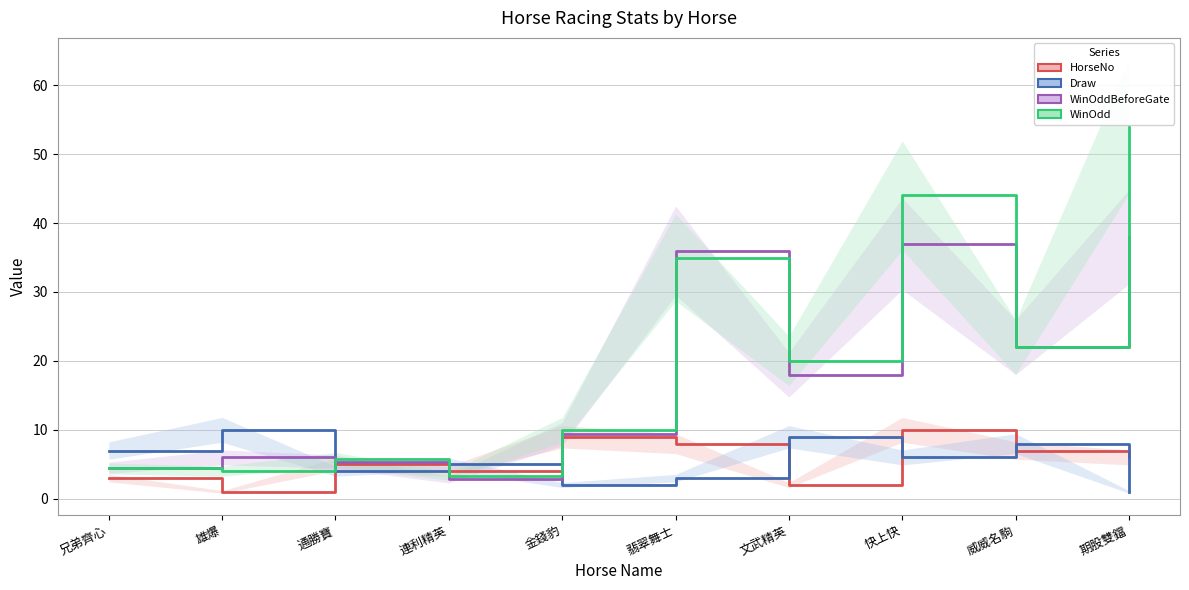

Reading left to right, list all the values displayed in this chart.

HorseNo: 兄弟齊心=3.0	雄爆=1.0	通勝寶=5.0	連利精英=4.0	金錢豹=9.0	翡翠舞士=8.0	文武精英=2.0	快上快=10.0	威威名駒=7.0	期股雙鐺=6.0
Draw: 兄弟齊心=7.0	雄爆=10.0	通勝寶=4.0	連利精英=5.0	金錢豹=2.0	翡翠舞士=3.0	文武精英=9.0	快上快=6.0	威威名駒=8.0	期股雙鐺=1.0
WinOddBeforeGate: 兄弟齊心=4.5	雄爆=6.0	通勝寶=5.4	連利精英=2.8	金錢豹=9.4	翡翠舞士=36.0	文武精英=18.0	快上快=37.0	威威名駒=22.0	期股雙鐺=38.0
WinOdd: 兄弟齊心=4.4	雄爆=4.0	通勝寶=5.7	連利精英=3.3	金錢豹=10.0	翡翠舞士=35.0	文武精英=20.0	快上快=44.0	威威名駒=22.0	期股雙鐺=54.0